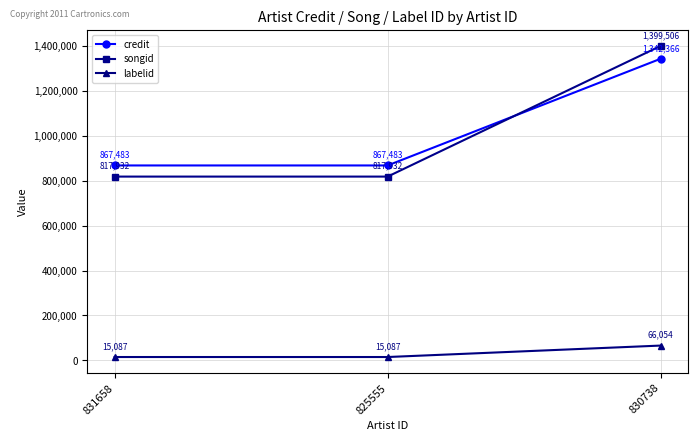

What is the smallest value displayed?

15087